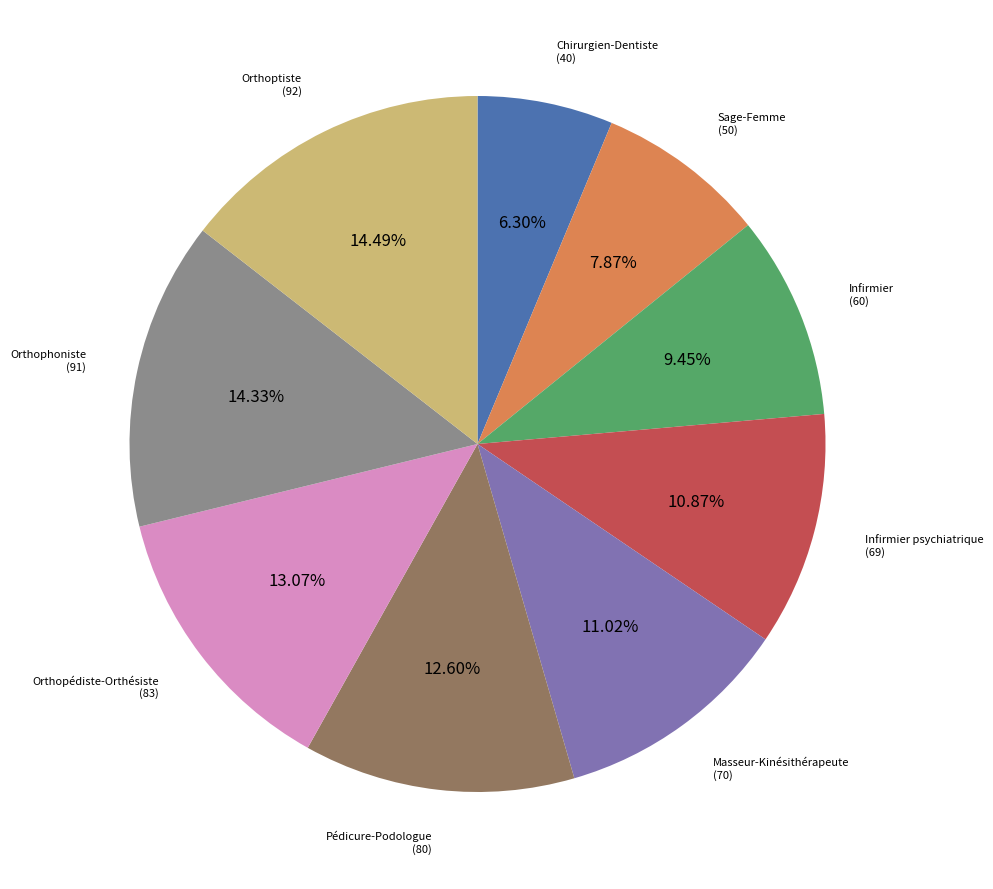

To the nearest percent, what is the combined percentage of Chirurgien-Dentiste and Orthoptiste?

21%